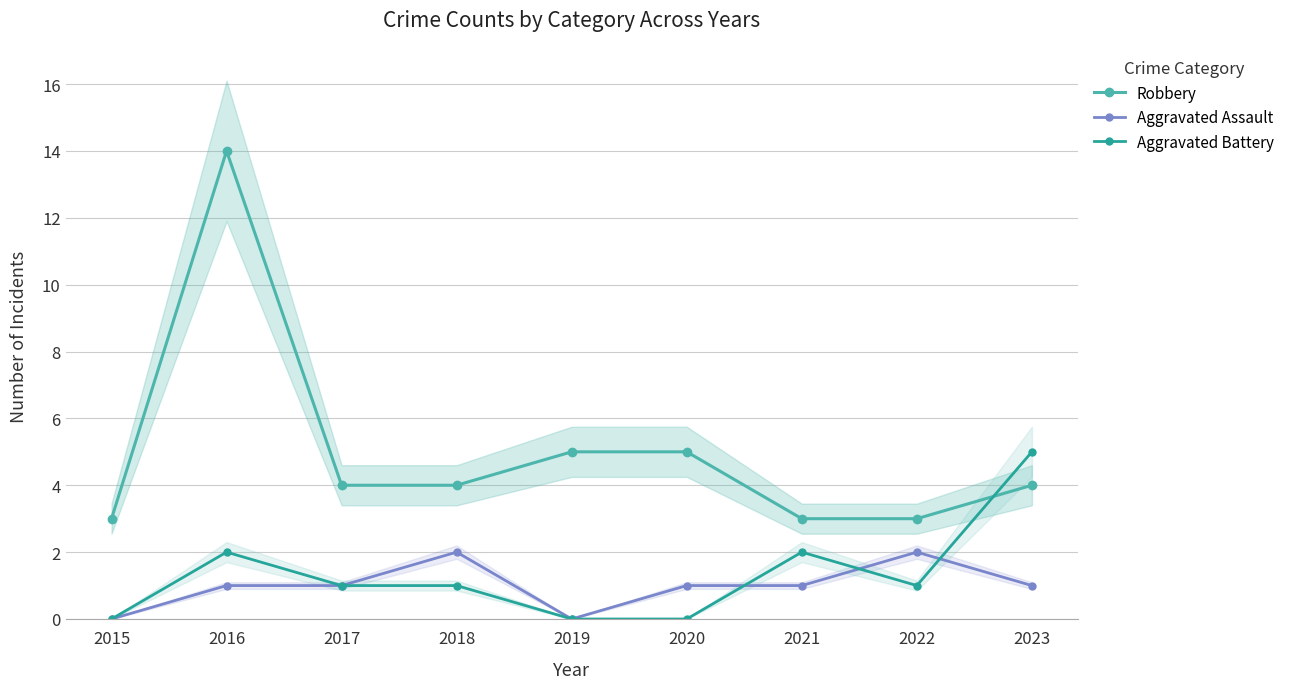

Which series has the widest spread of values?

Robbery